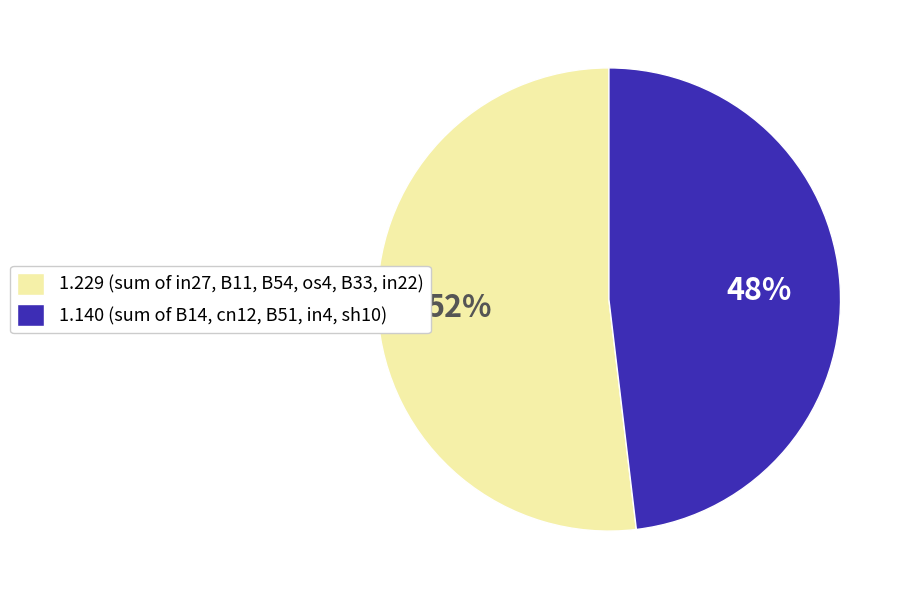

Do 1.140 (sum of B14, cn12, B51, in4, sh10) and 1.229 (sum of in27, B11, B54, os4, B33, in22) together represent more than half of the pie?

Yes